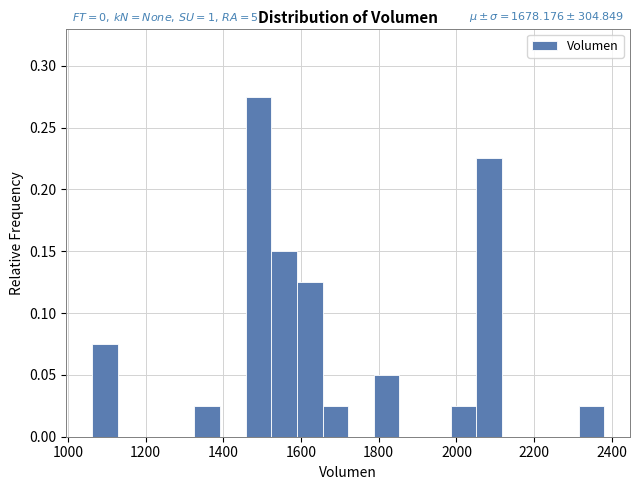

Read against the x-axis, roughly where is the centre of the tallest bar?

1500